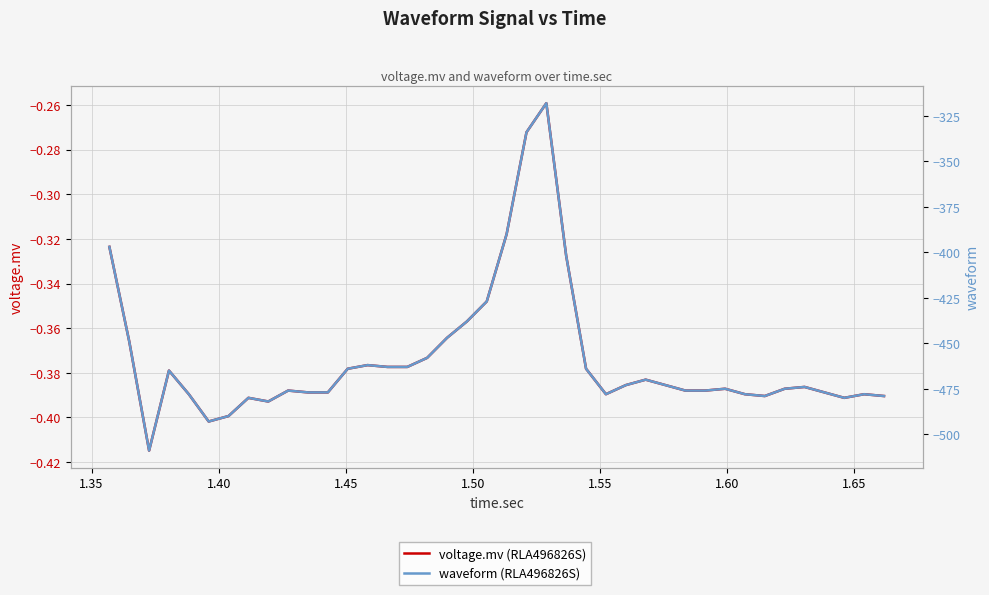

True or false: voltage.mv (RLA496826S) and waveform (RLA496826S) cross at least once.

False